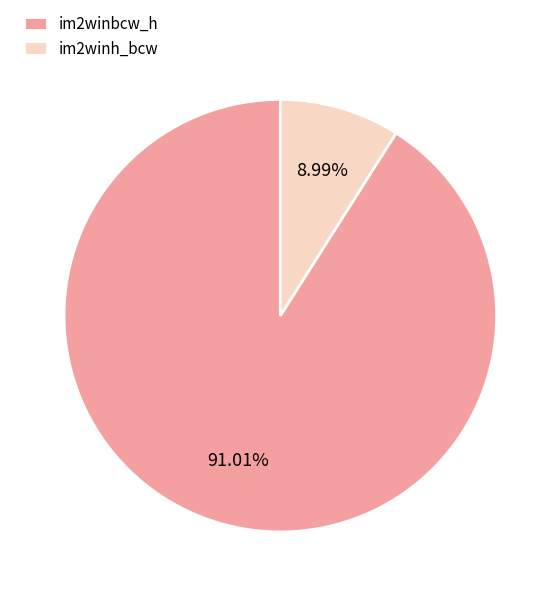

Rank the categories by value from highest to lowest.

im2winbcw_h, im2winh_bcw